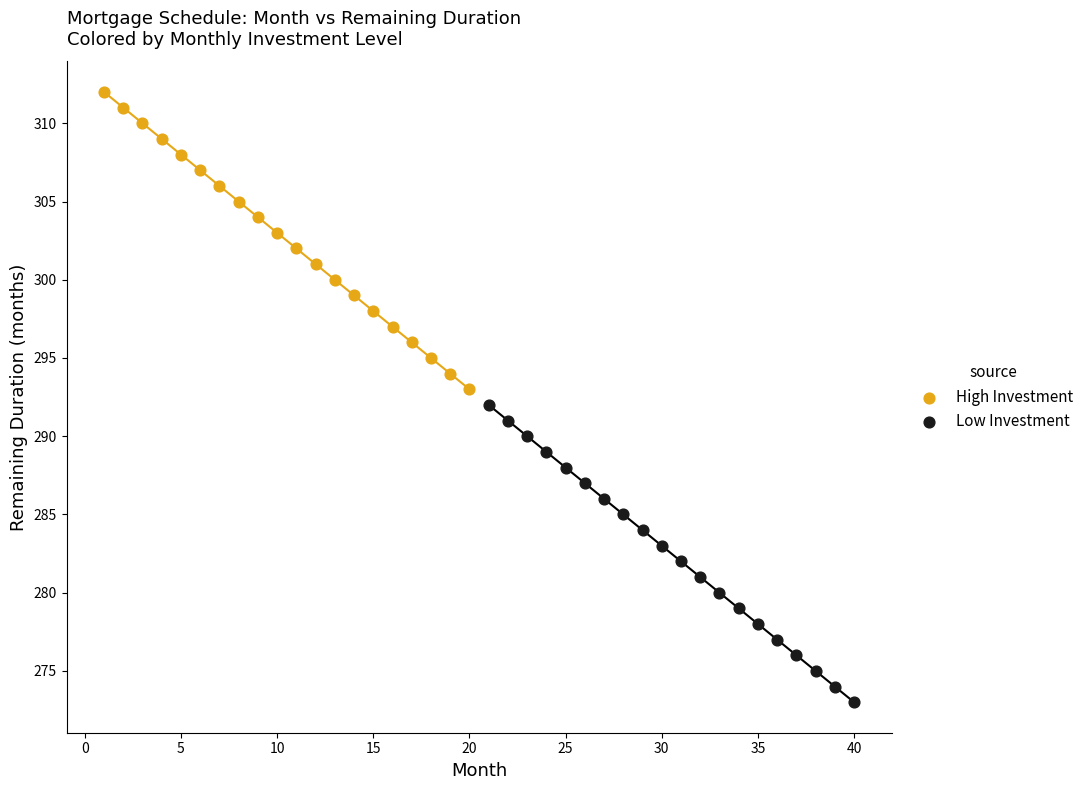

Which series reaches the minimum Y coordinate?

Low Investment